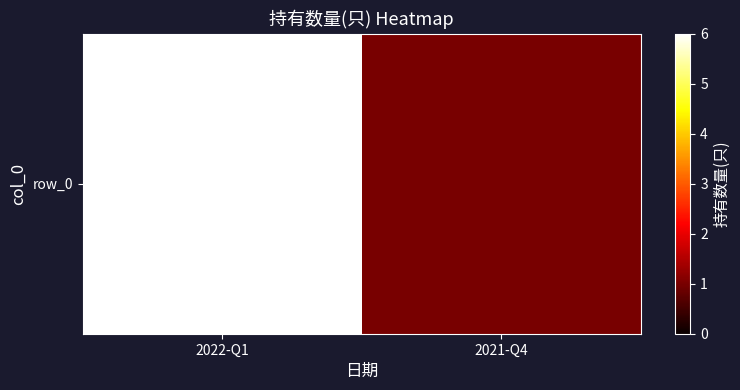

What is the difference between the values at 2021-Q4 and 2022-Q1?

5